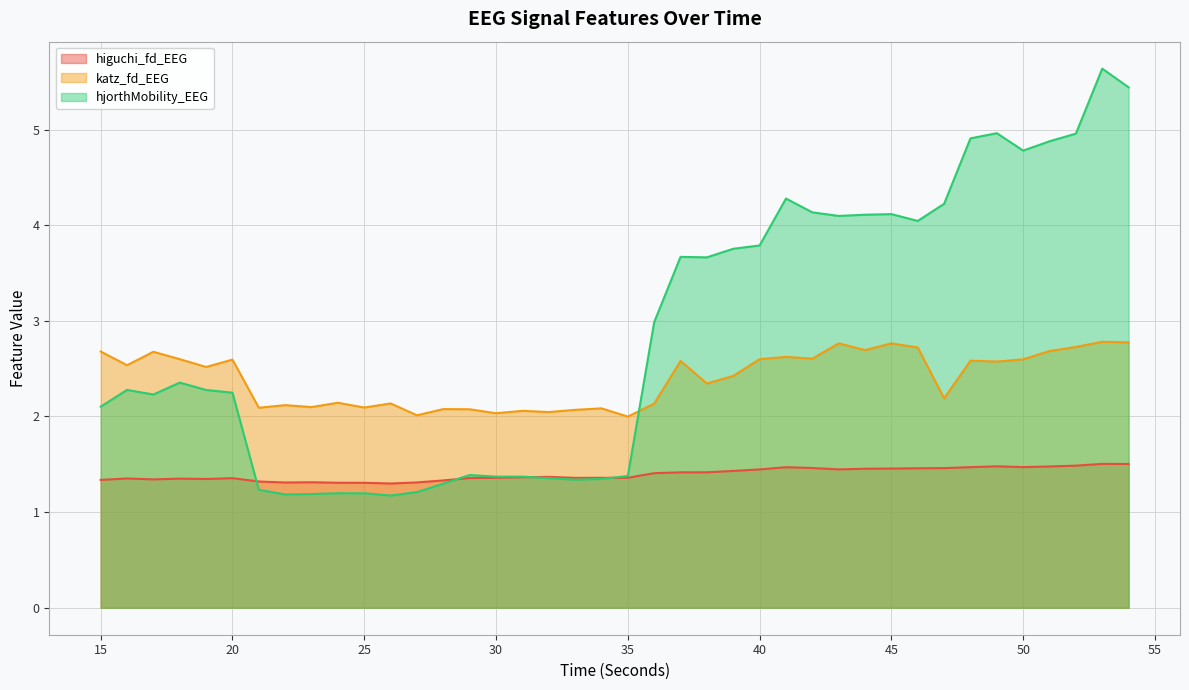

Count the number of data series in this chart.

3